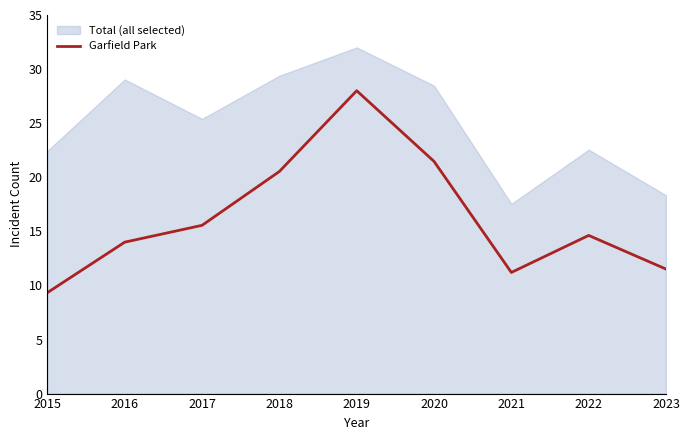

What is the value of the 8th point from the left?

14.6